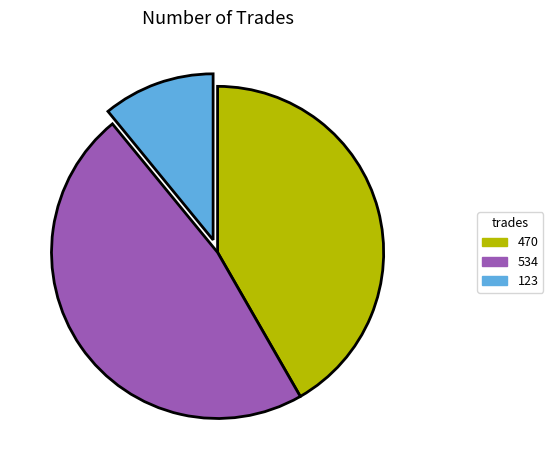

What is the ratio of the value at 534 to the value at 470?

1.1